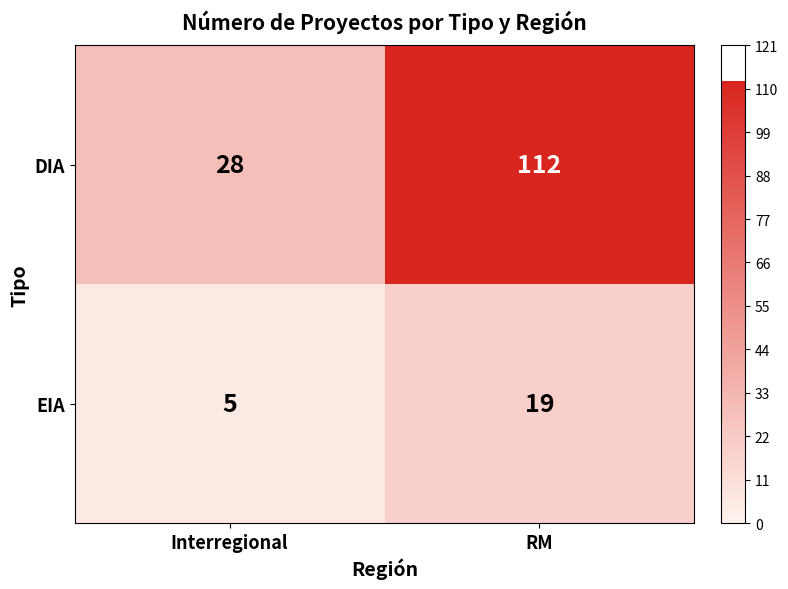

What is the difference between the maximum and minimum values in the DIA series?

84